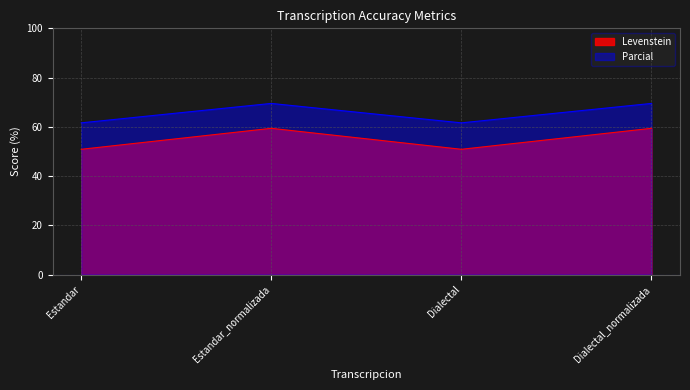

What is the label of the 3rd point from the right?

Estandar_normalizada